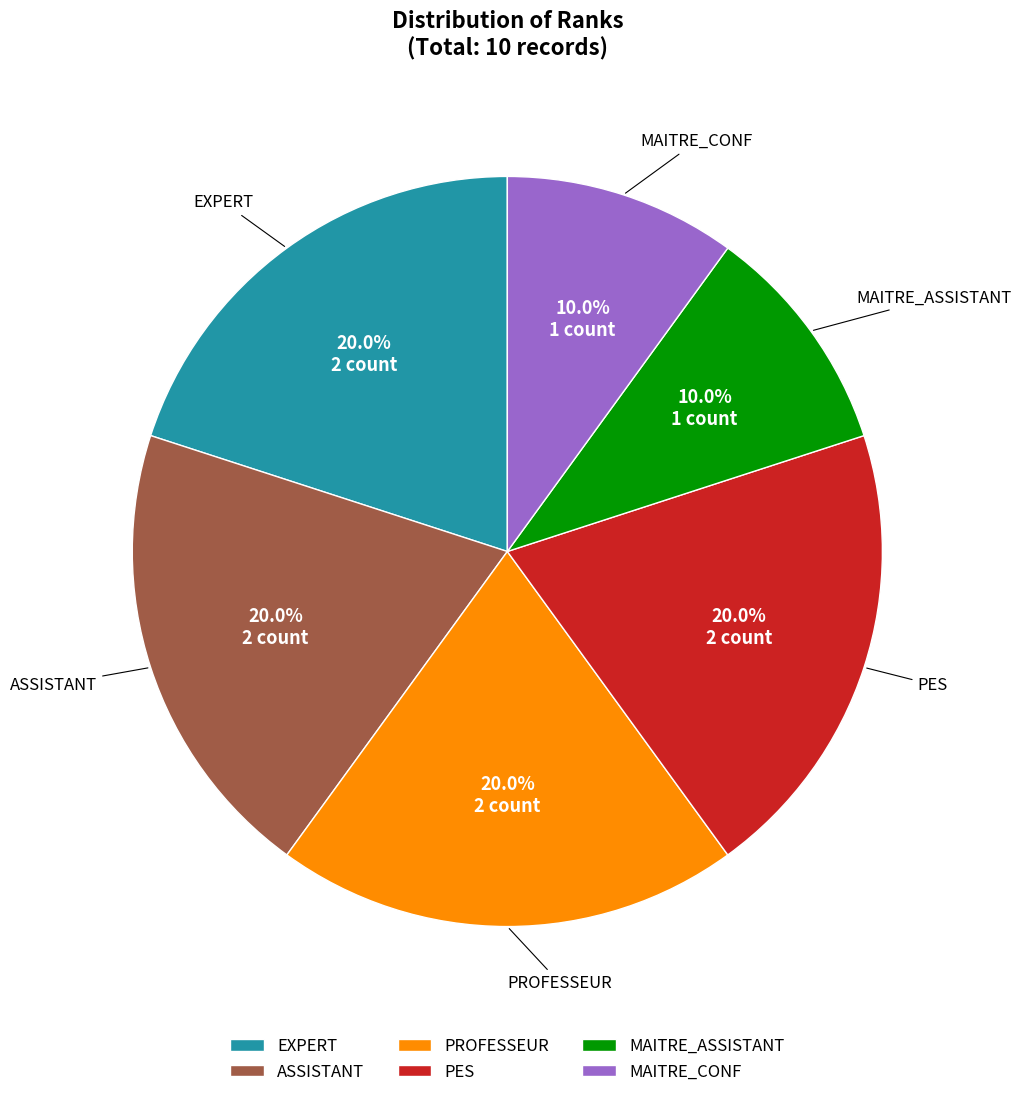

What percentage is the PES slice, to the nearest percent?

20%